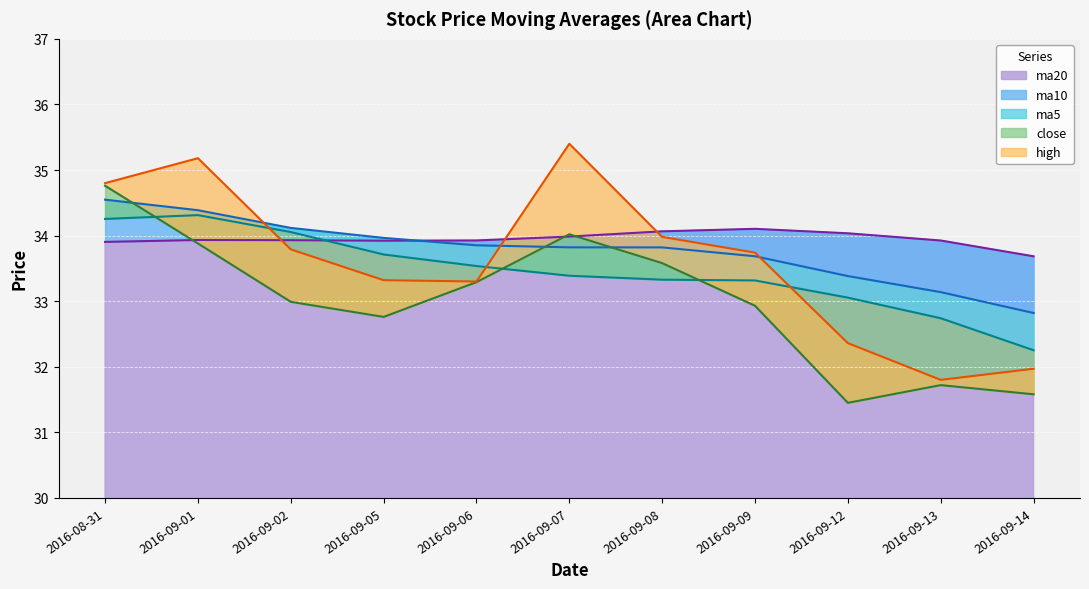

What value does the ma20 series have at 2016-09-08?

34.1